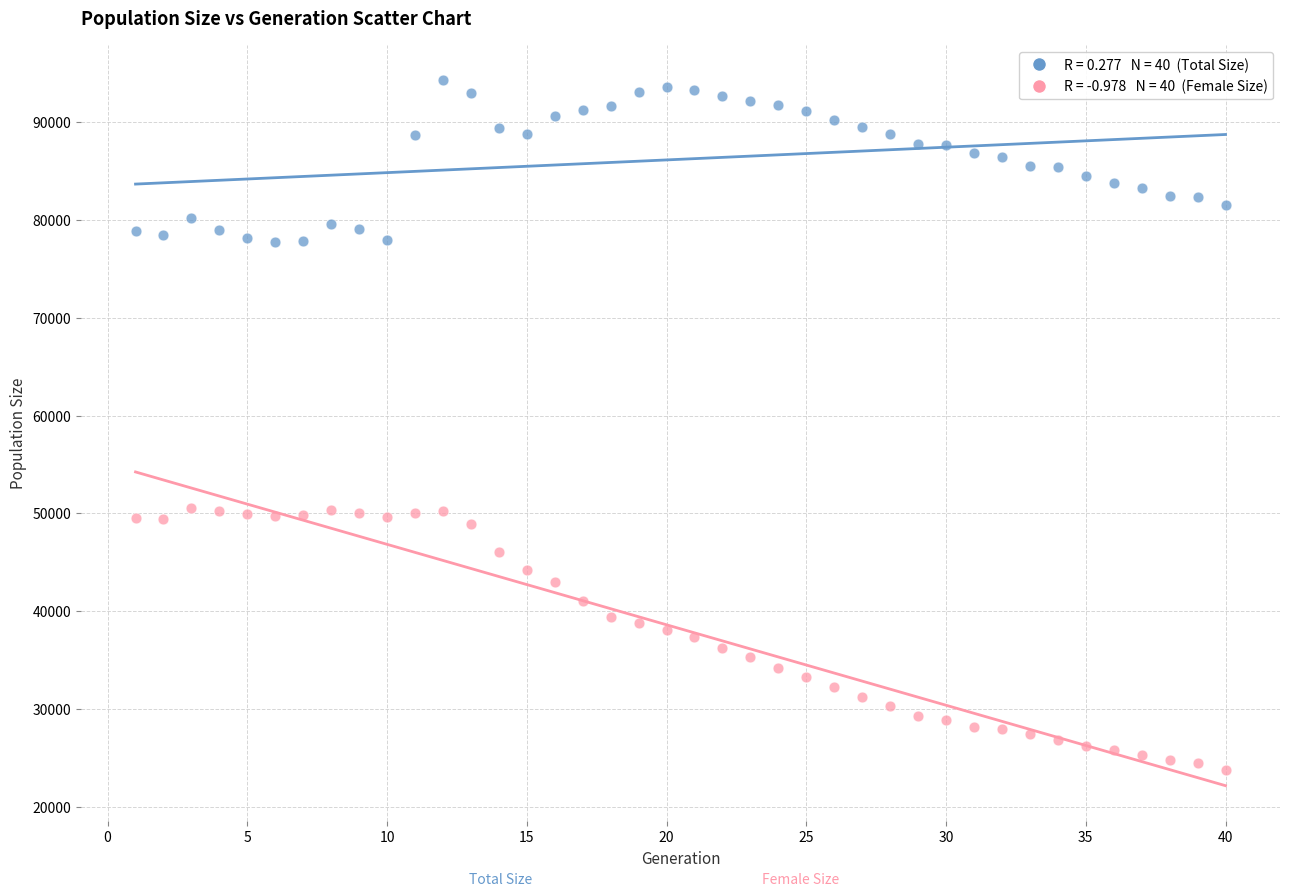

Across all data points, what is the range of X values (max minus min)?

39